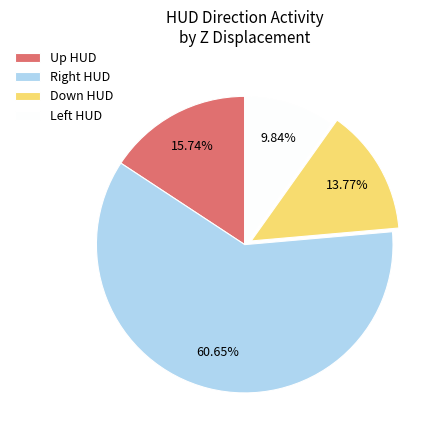

Between Up HUD and Down HUD, which is larger?

Up HUD